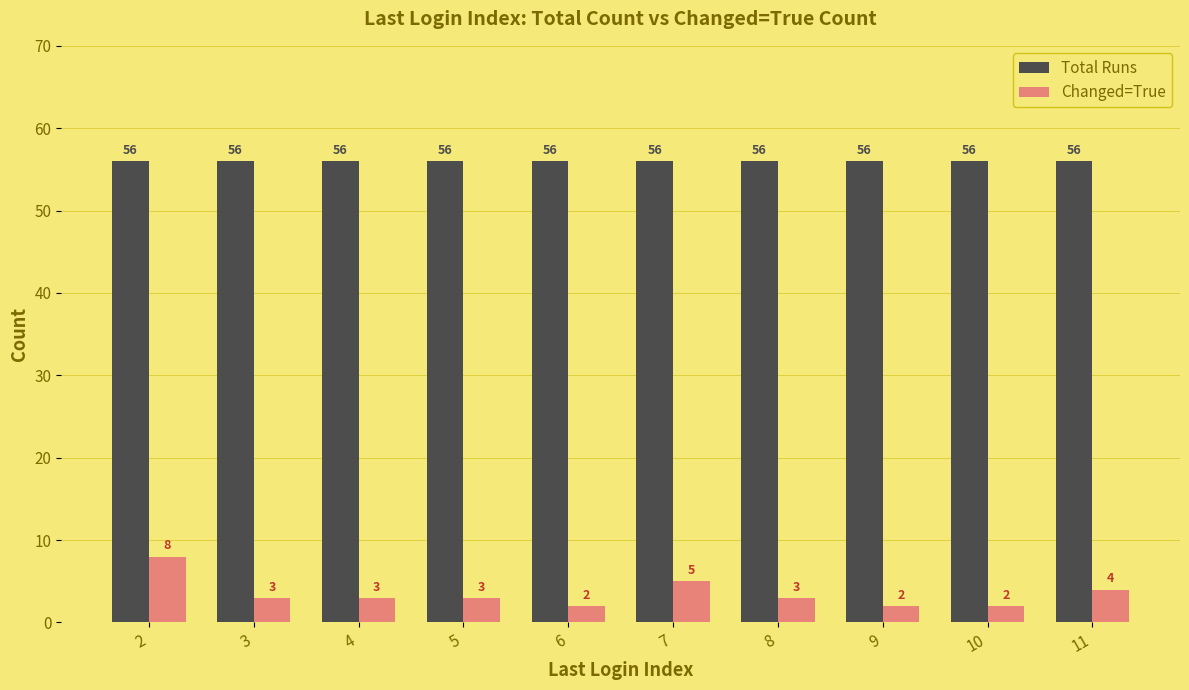

Which series has the largest total across all categories?

Total Runs